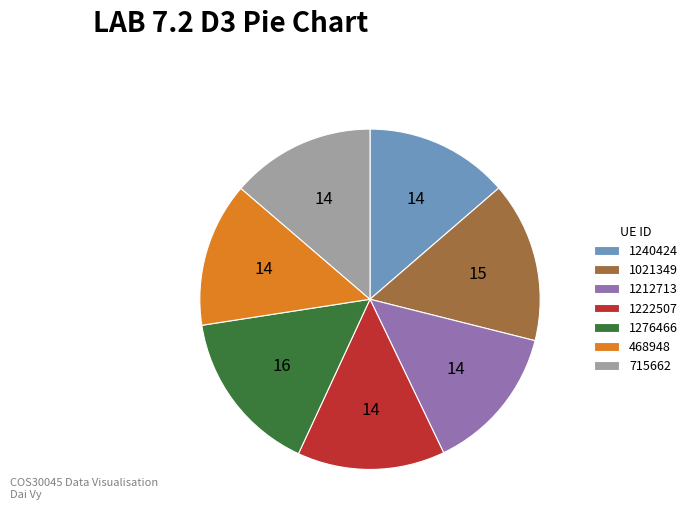

Approximately how many times larger is the value at 1212713 compared to 1222507?

1.0